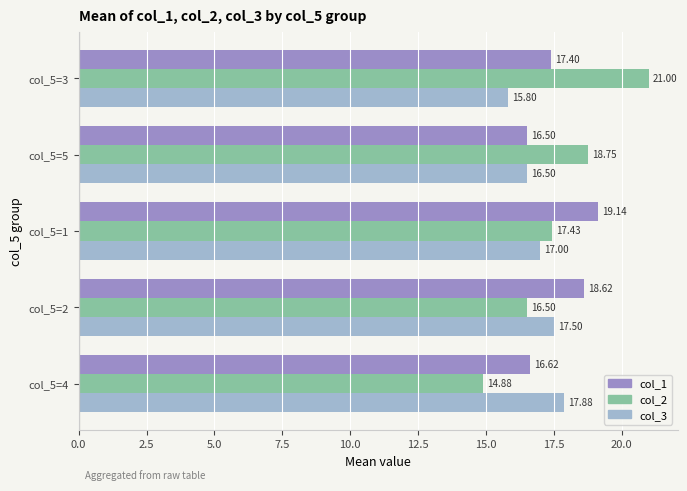

At how many categories does at least one series exceed 15?

5